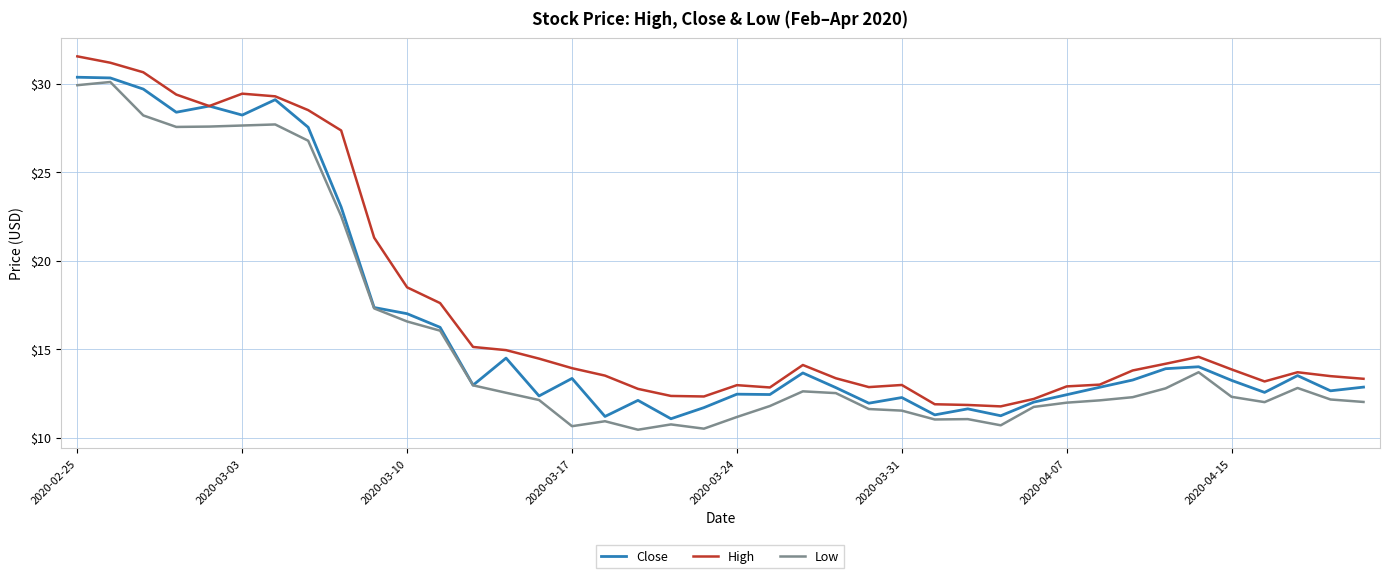

Is this an area chart (filled region under the line)?

No